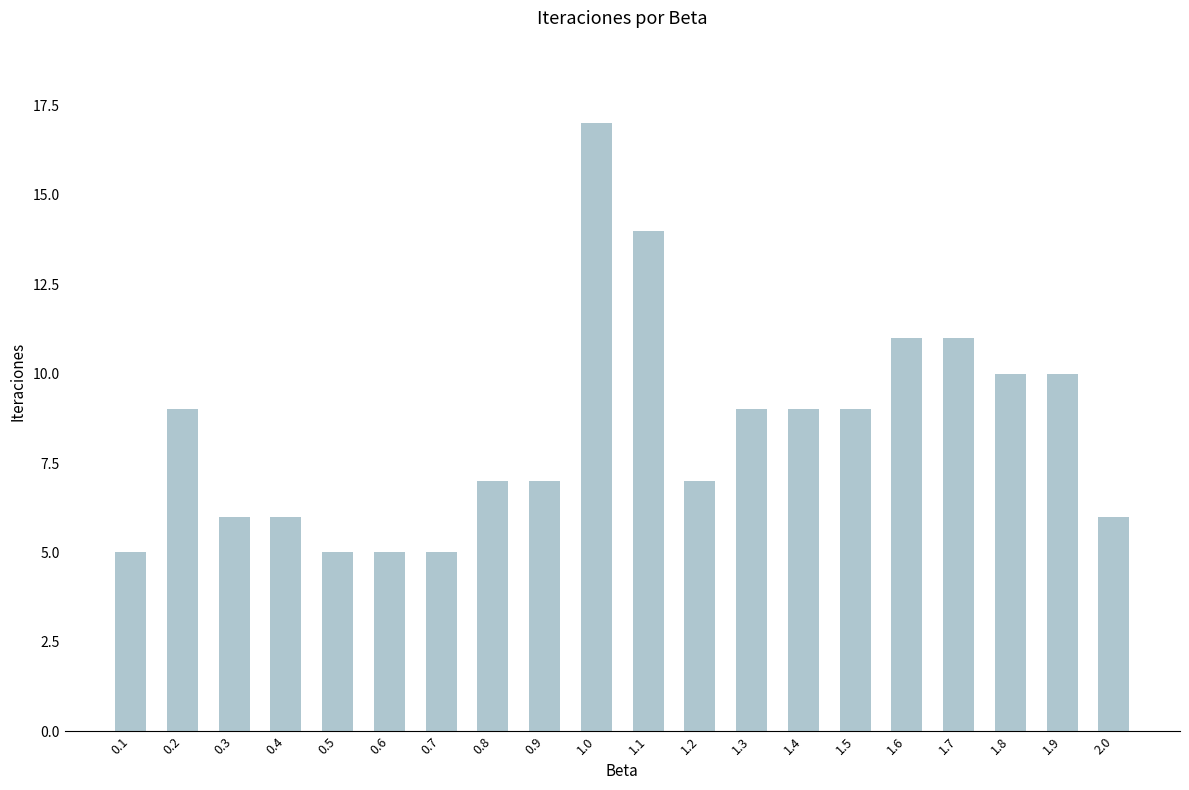

What is the difference between the second highest and second lowest values?

9